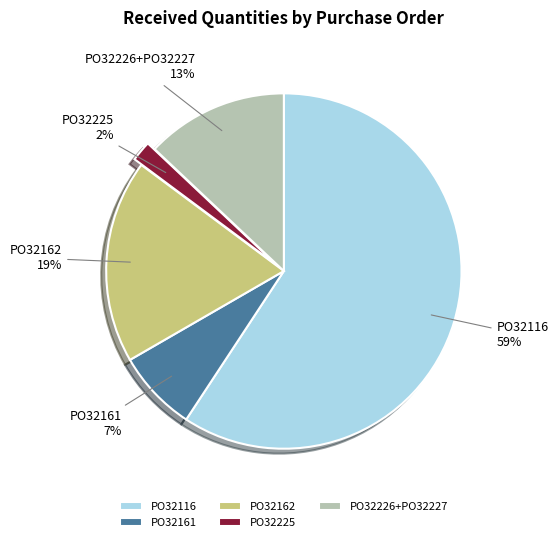

What percentage is the PO32162 slice, to the nearest percent?

19%